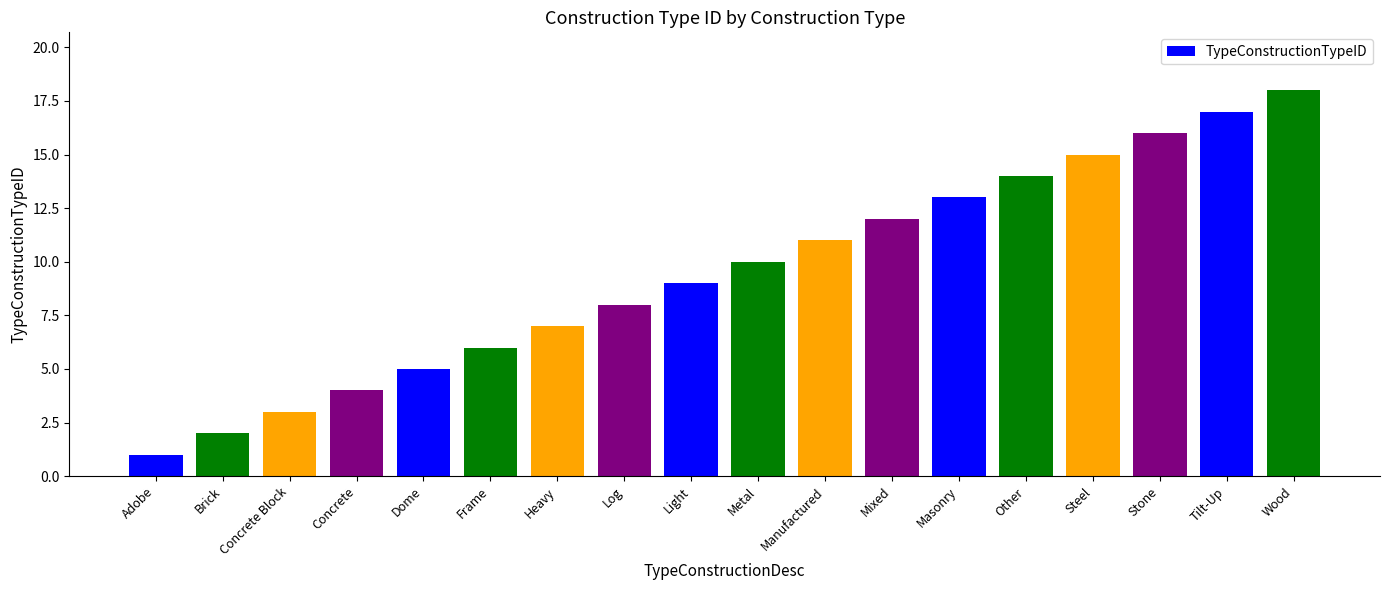

At which category does the chart reach its minimum across all series?

Adobe